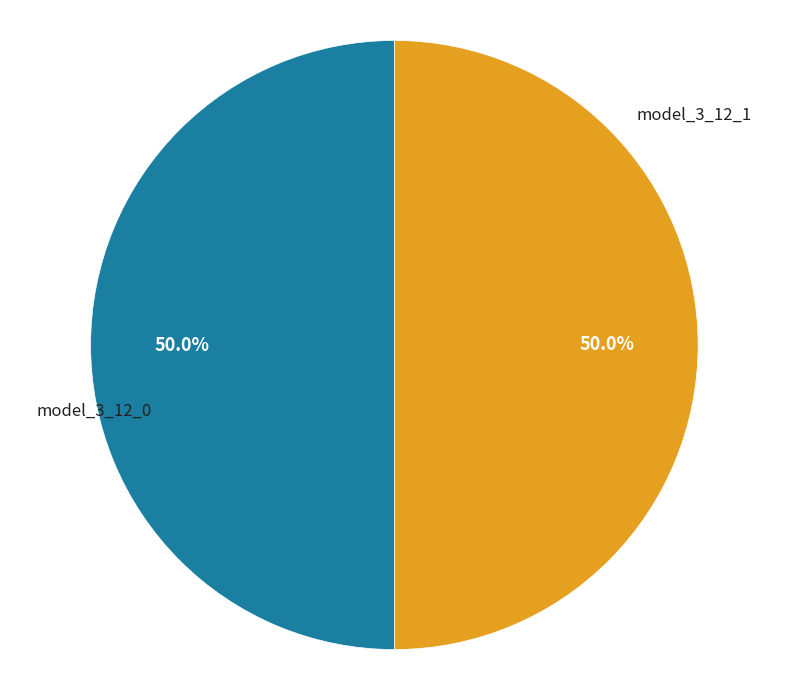

Count the number of slices in the pie.

2